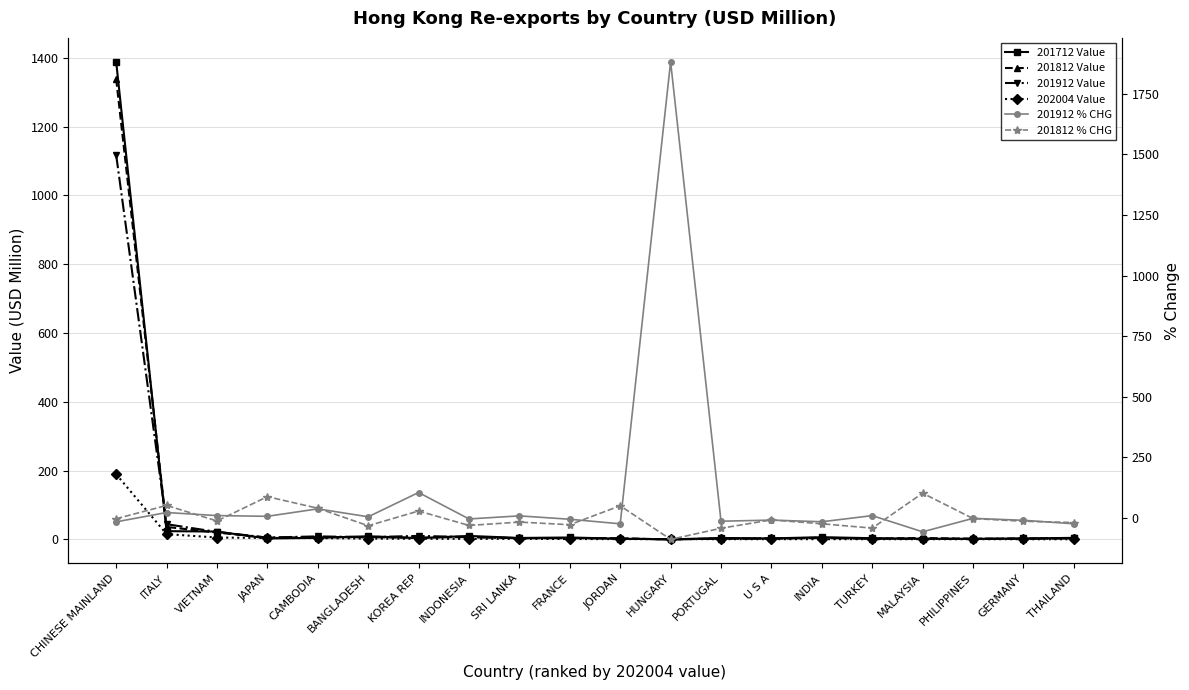

At which label is 201812 % CHG closest to 6?

PHILIPPINES